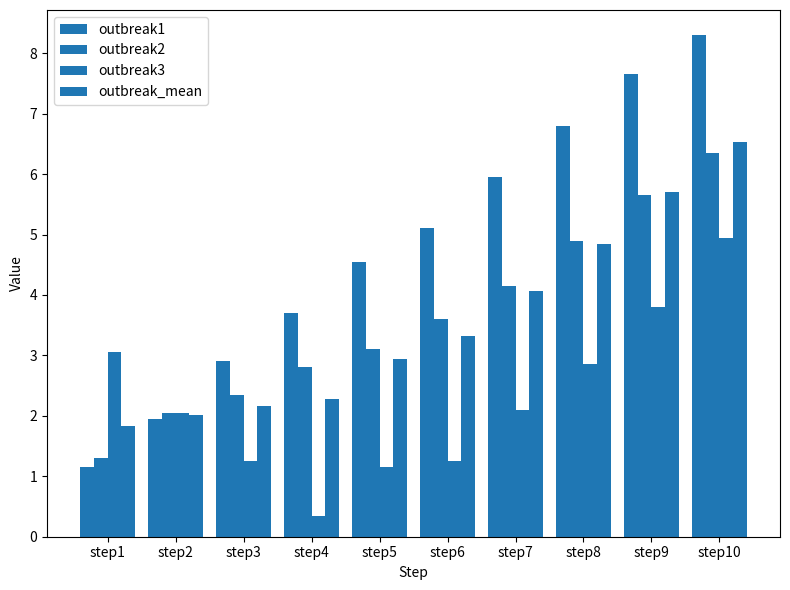

Reading right to left, what are all the values shown in this chart?

outbreak1: step10=8.3	step9=7.7	step8=6.8	step7=6.0	step6=5.1	step5=4.5	step4=3.7	step3=2.9	step2=1.9	step1=1.1
outbreak2: step10=6.3	step9=5.7	step8=4.9	step7=4.2	step6=3.6	step5=3.1	step4=2.8	step3=2.4	step2=2.0	step1=1.3
outbreak3: step10=5.0	step9=3.8	step8=2.9	step7=2.1	step6=1.2	step5=1.1	step4=0.3	step3=1.2	step2=2.0	step1=3.0
outbreak_mean: step10=6.5	step9=5.7	step8=4.8	step7=4.1	step6=3.3	step5=2.9	step4=2.3	step3=2.2	step2=2.0	step1=1.8